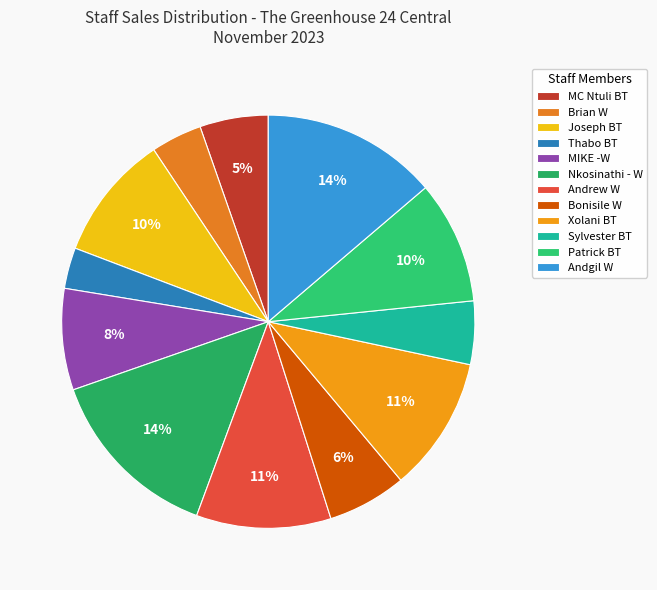

To the nearest percent, what portion does MC Ntuli BT represent?

5%